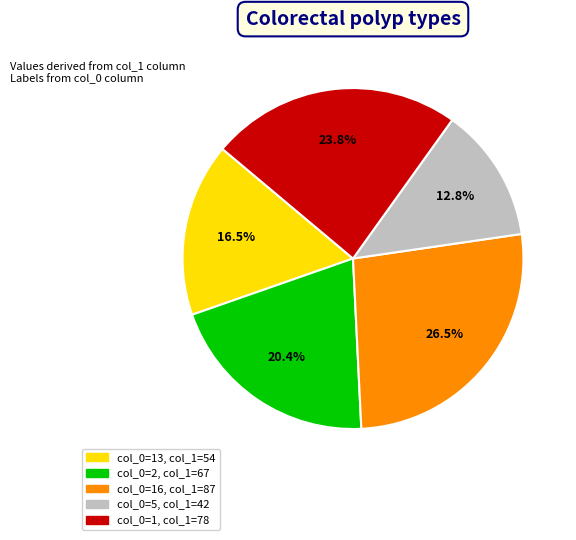

Is there any slice that represents more than half of the pie?

No